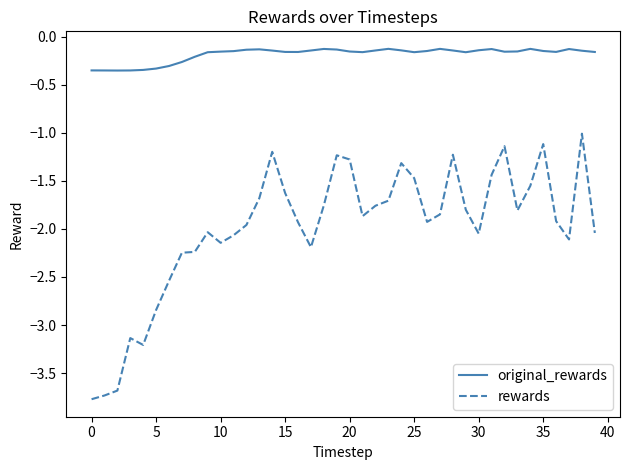

True or false: rewards and original_rewards cross at least once.

False